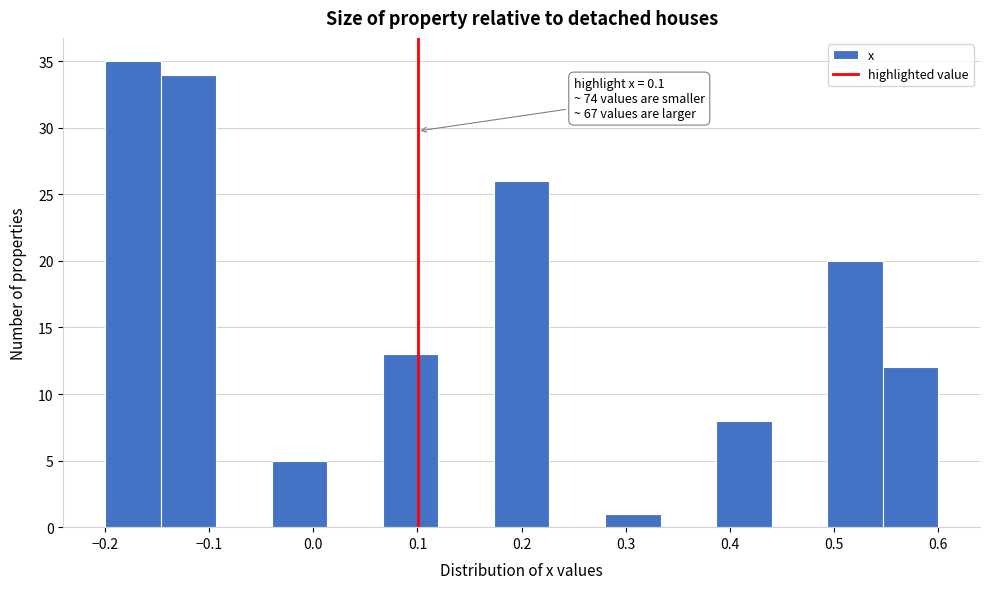

Over which range of the x-axis is the bar tallest?

-0.20 to -0.15